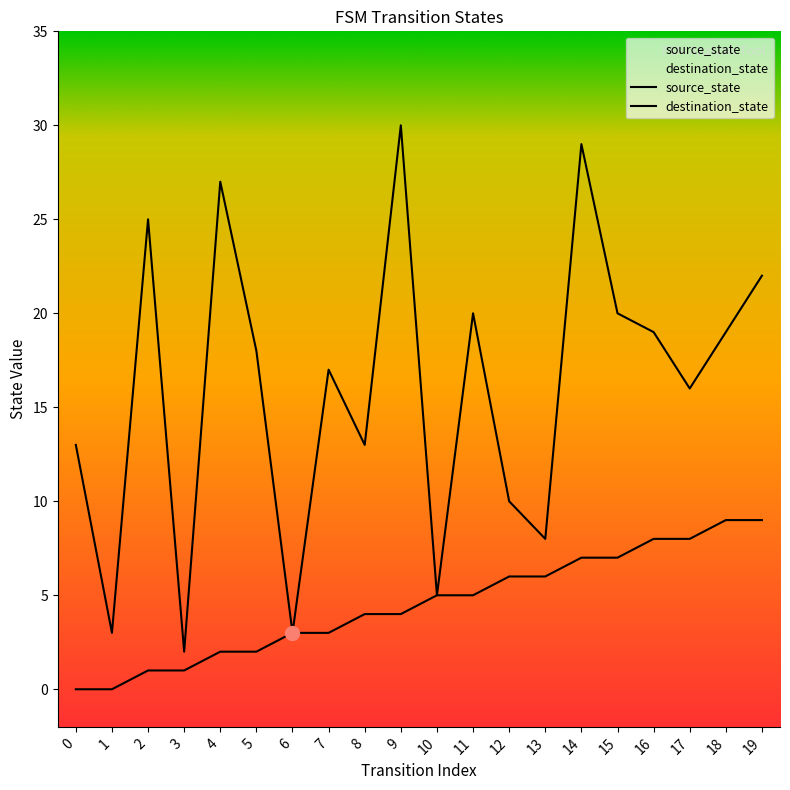

At which label does destination_state first exceed 18?

2